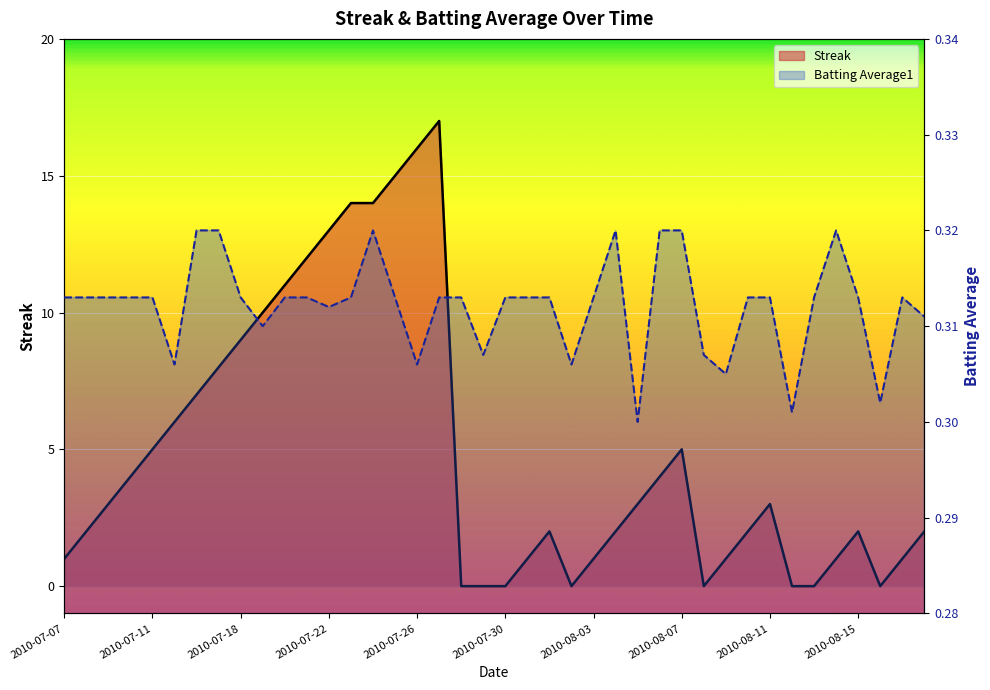

Is it true that Streak (line) equals 4.0 at 27?

True